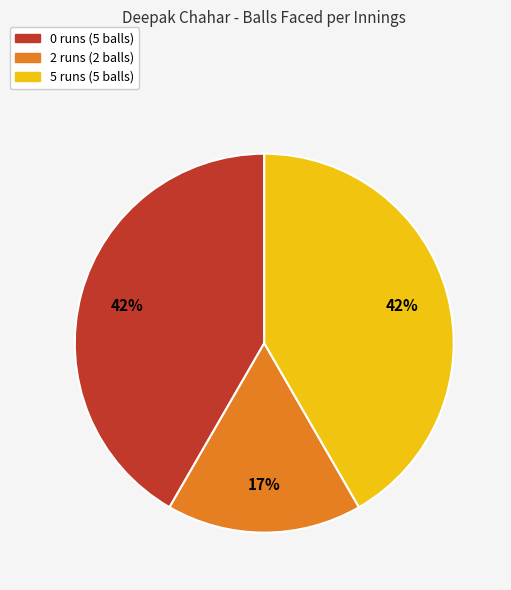

Between 5 runs (5 balls) and 2 runs (2 balls), which is larger?

5 runs (5 balls)